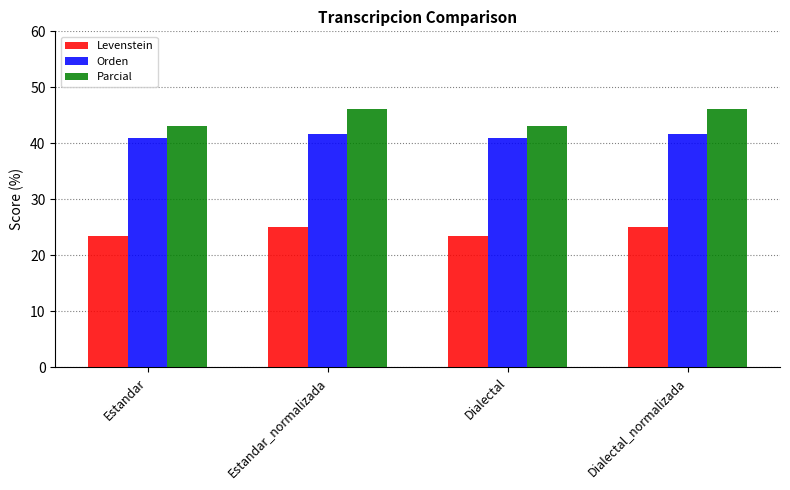

Where does the Parcial series first go above 46?

Estandar_normalizada